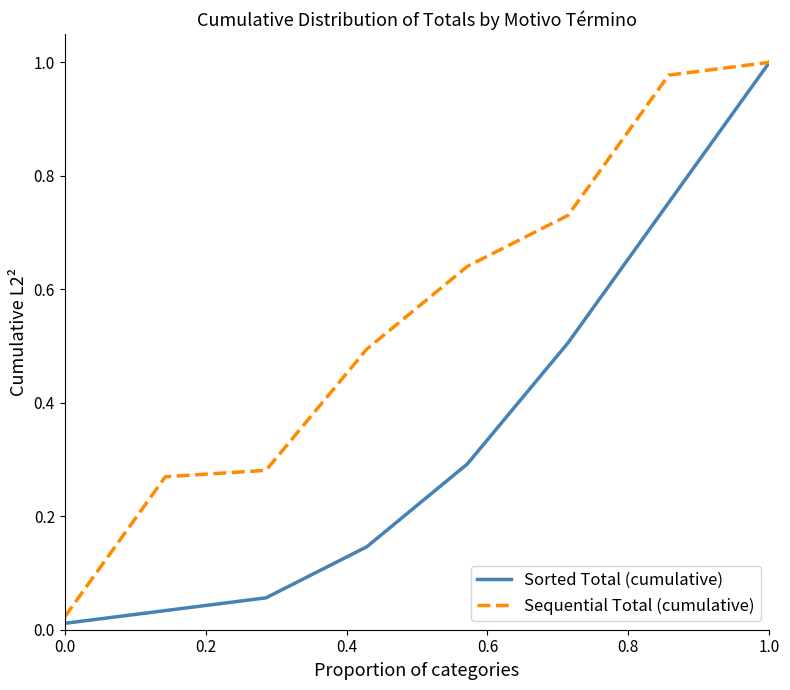

Which series has the largest range (max minus min)?

Sorted Total (cumulative)